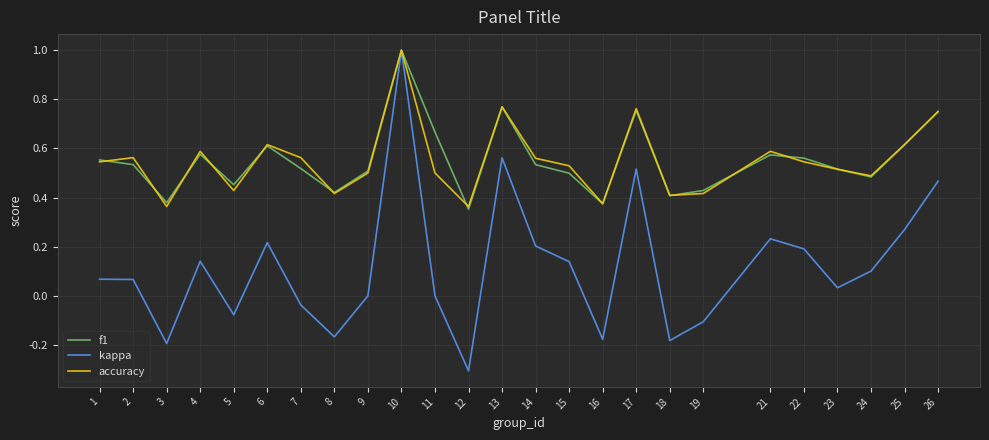

What are all the series names shown in the legend?

f1, kappa, accuracy